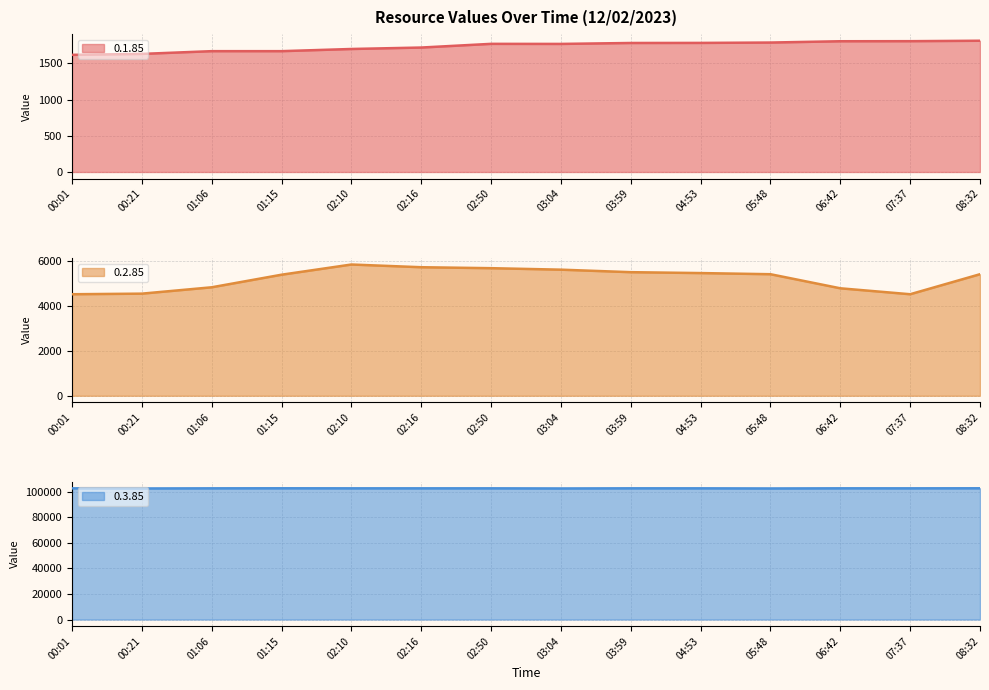

What is the maximum value for 0.2.85?

5855